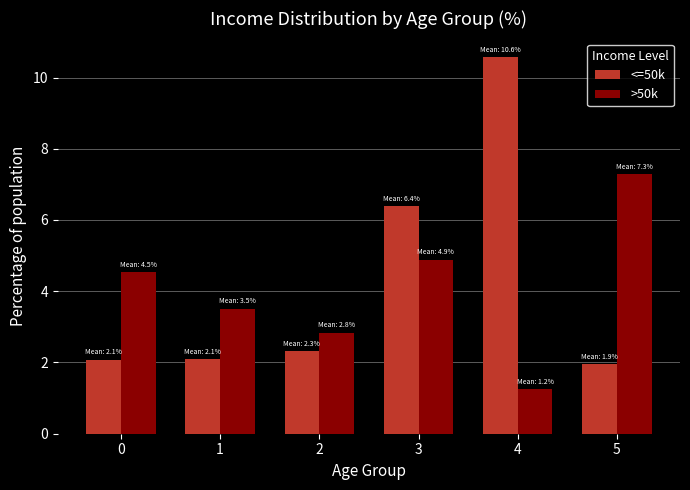

Which series has the widest spread of values?

<=50k